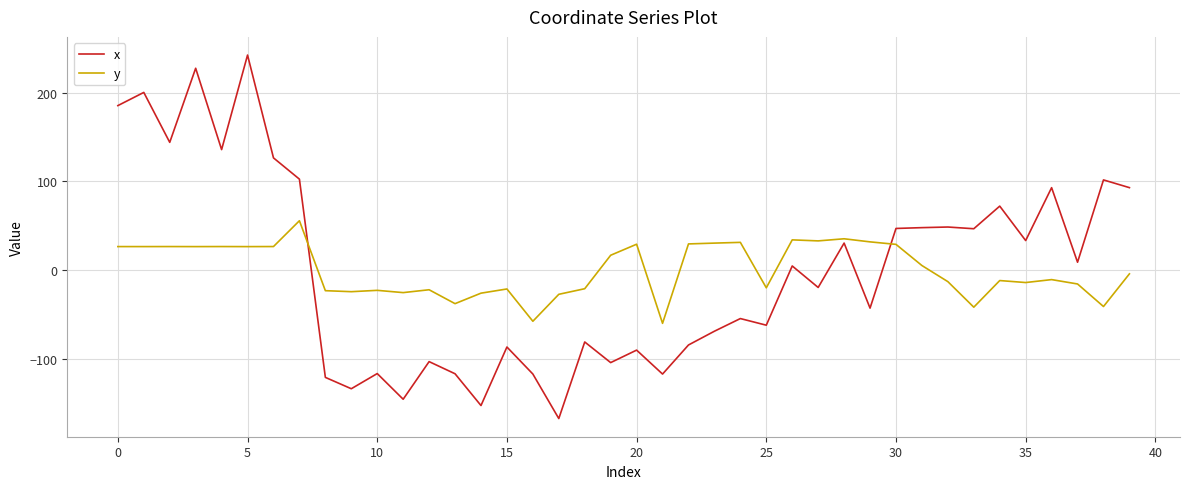

Which series has the largest range (max minus min)?

x